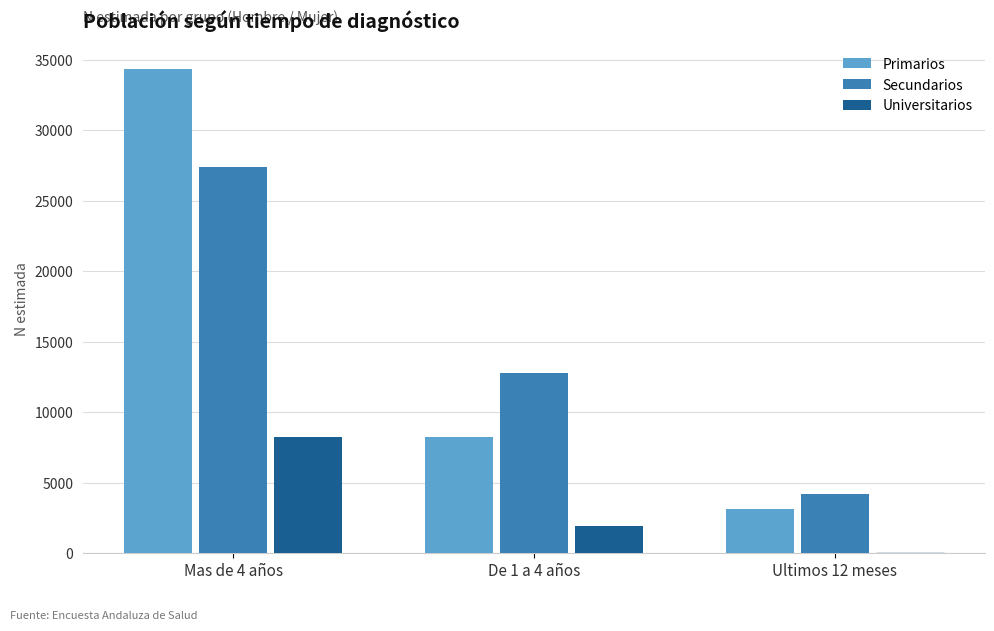

Reading left to right, transcribe all the data shown in this chart.

Primarios: 34364	8284	3169
Secundarios: 27374	12755	4208
Universitarios: 8229	1913	0